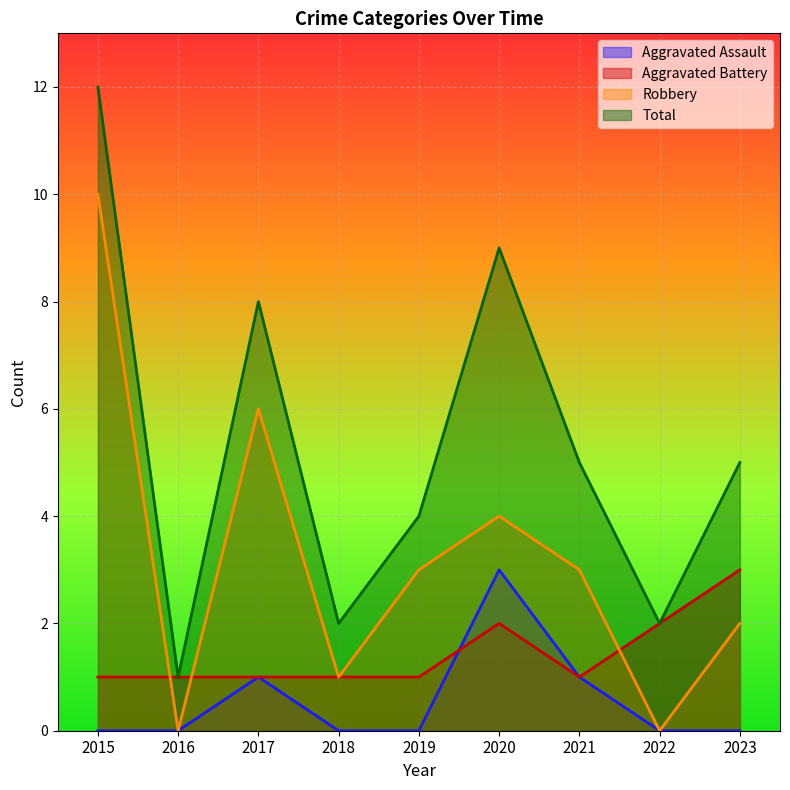

Where does the Robbery series first go above 3?

2015